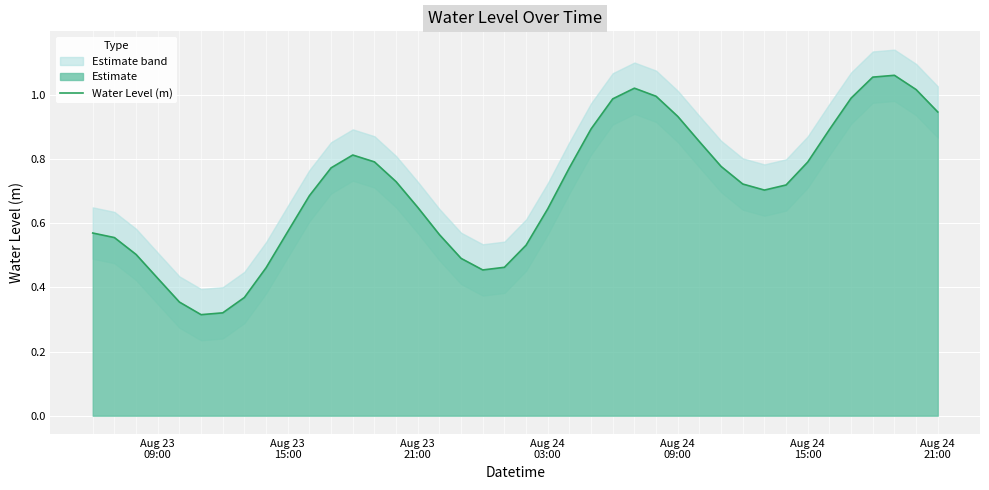

Reading left to right, what are all the values shown in this chart?

0.6	0.6	0.5	0.4	0.4	0.3	0.3	0.4	0.5	0.6	0.7	0.8	0.8	0.8	0.7	0.6	0.6	0.5	0.5	0.5	0.5	0.6	0.8	0.9	1.0	1.0	1.0	0.9	0.9	0.8	0.7	0.7	0.7	0.8	0.9	1.0	1.1	1.1	1.0	0.9